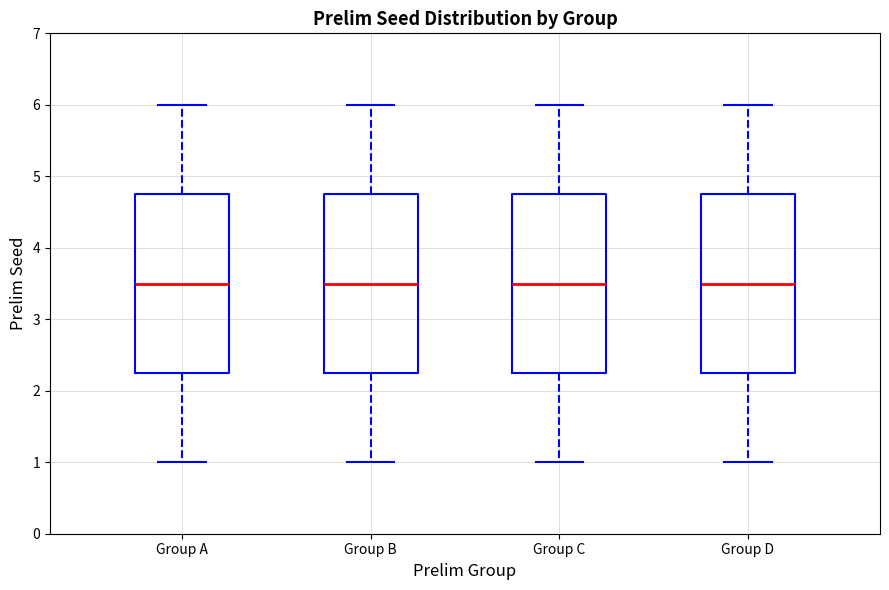

Reading left to right, read every box against the y-axis: the position of its median line, the range the box covers, and the ends of its whiskers. The values are not printed on the chart, so give them approximately, as read against the axis.

Group A: median 3.5, box 2.3 to 4.8, whiskers 1.0 to 6.0
Group B: median 3.5, box 2.3 to 4.8, whiskers 1.0 to 6.0
Group C: median 3.5, box 2.3 to 4.8, whiskers 1.0 to 6.0
Group D: median 3.5, box 2.3 to 4.8, whiskers 1.0 to 6.0